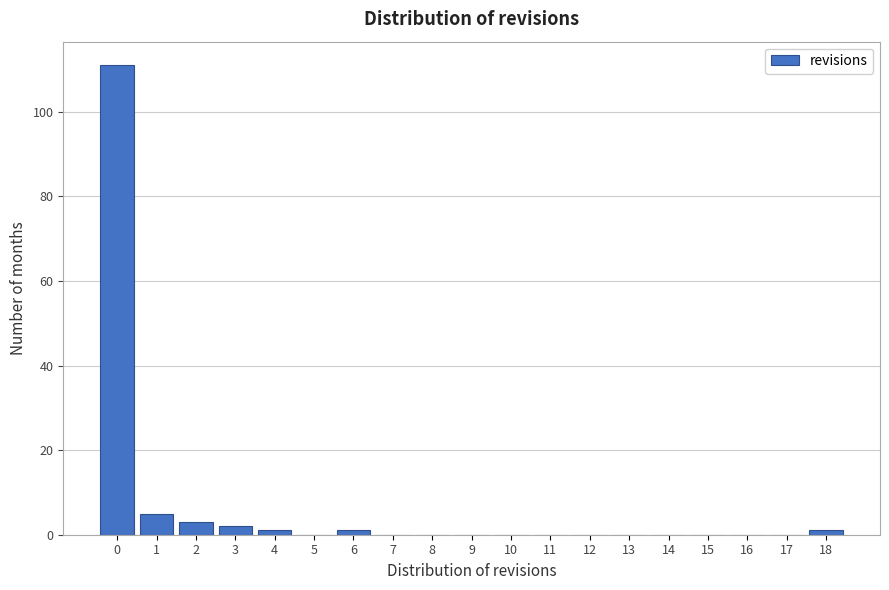

Reading left to right, list all the values displayed in this chart.

0=111	1=5	2=3	3=2	4=1	5=0	6=1	7=0	8=0	9=0	10=0	11=0	12=0	13=0	14=0	15=0	16=0	17=0	18=1